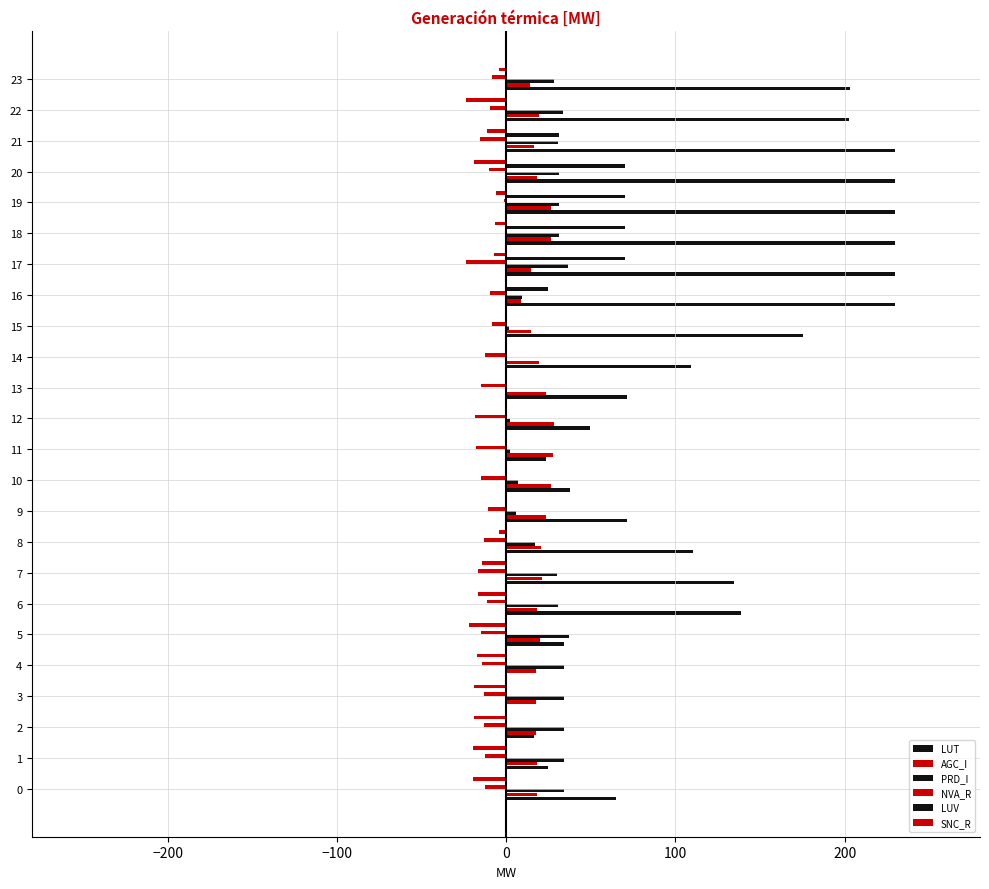

How many categories are shown in the chart?

24